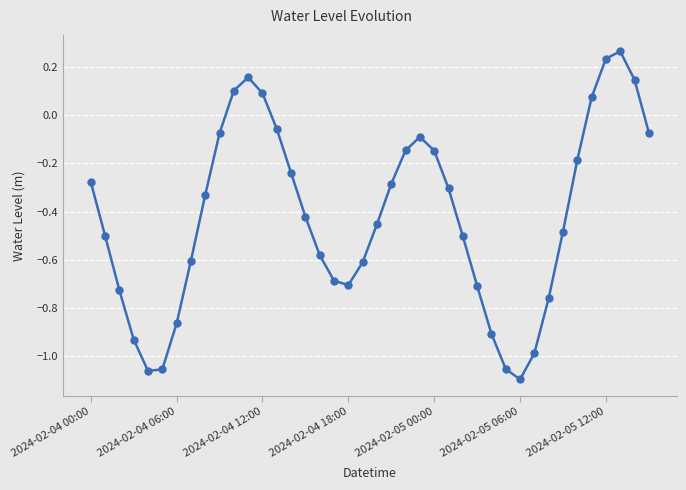

Does the chart have visible grid lines?

Yes